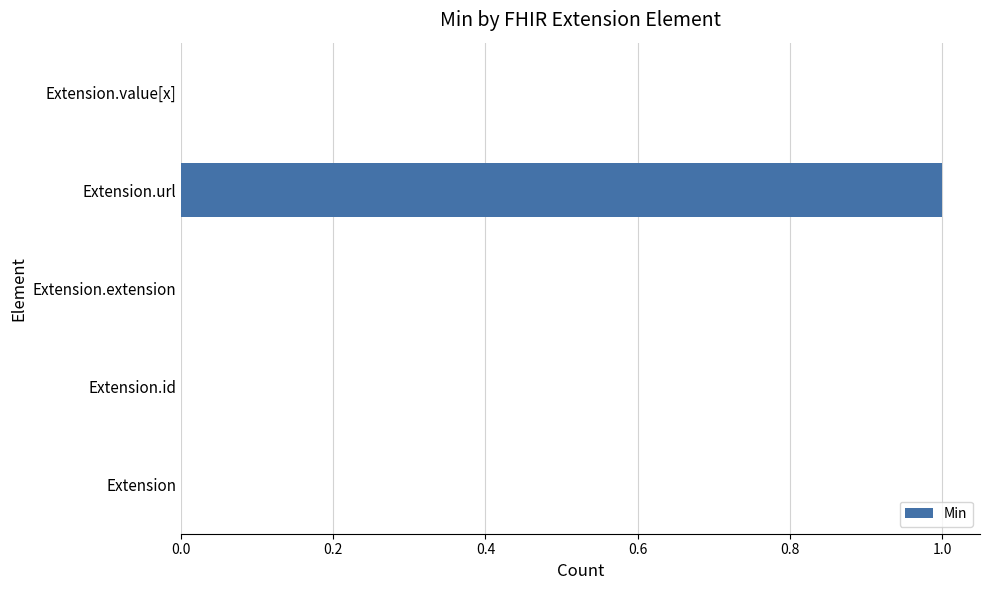

Count the number of categories in the chart.

5